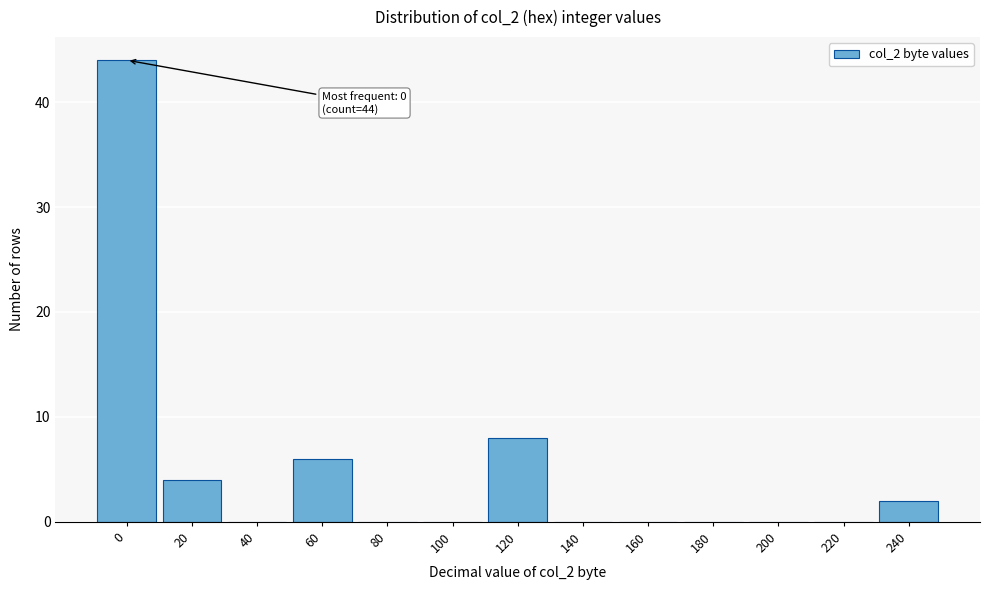

Reading right to left, transcribe all the data shown in this chart.

240=2	220=0	200=0	180=0	160=0	140=0	120=8	100=0	80=0	60=6	40=0	20=4	0=44